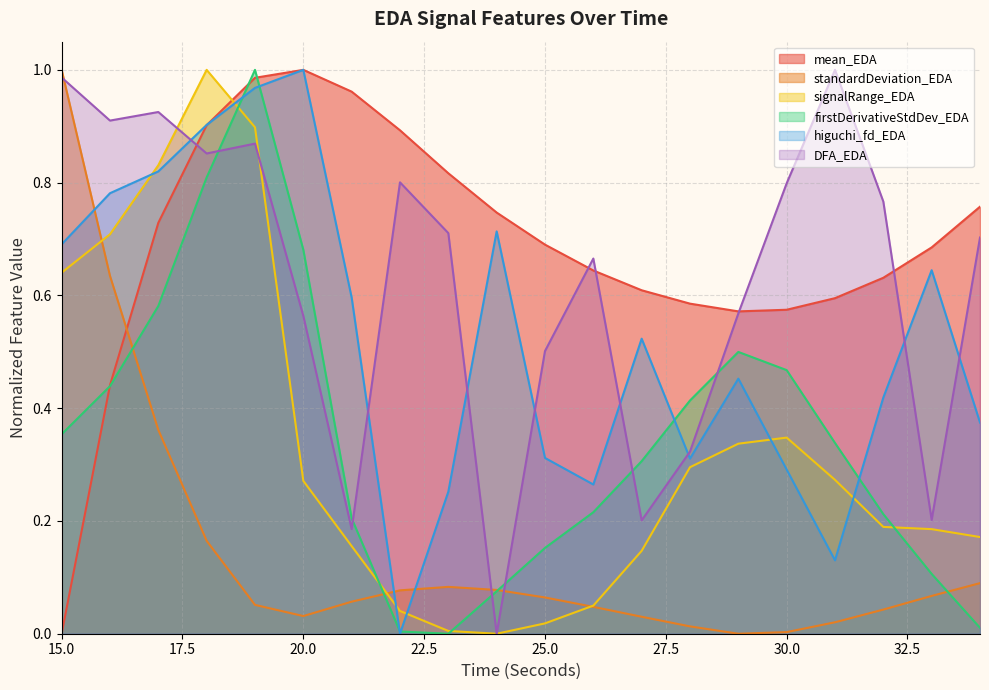

In firstDerivativeStdDev_EDA, how many points are lower than both neighbors (excluding endpoints)?

1